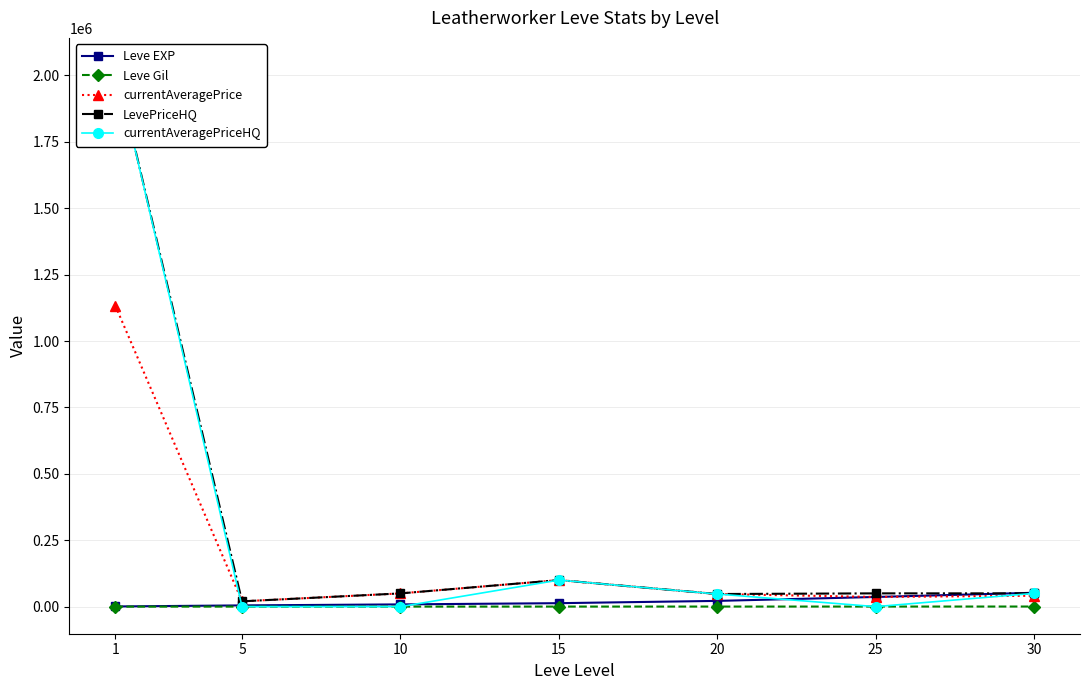

Which series has the largest total across all categories?

LevePriceHQ